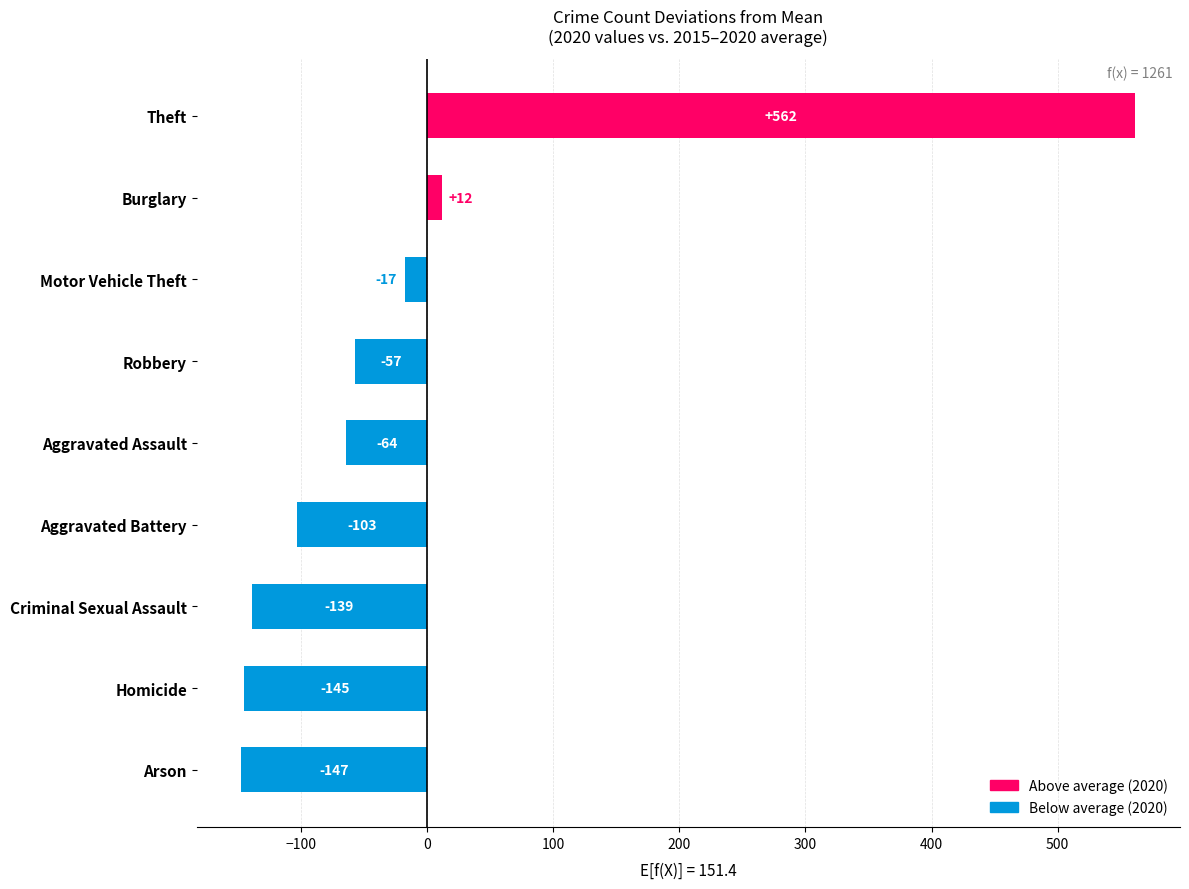

What is the difference between the maximum and minimum values?

709.0